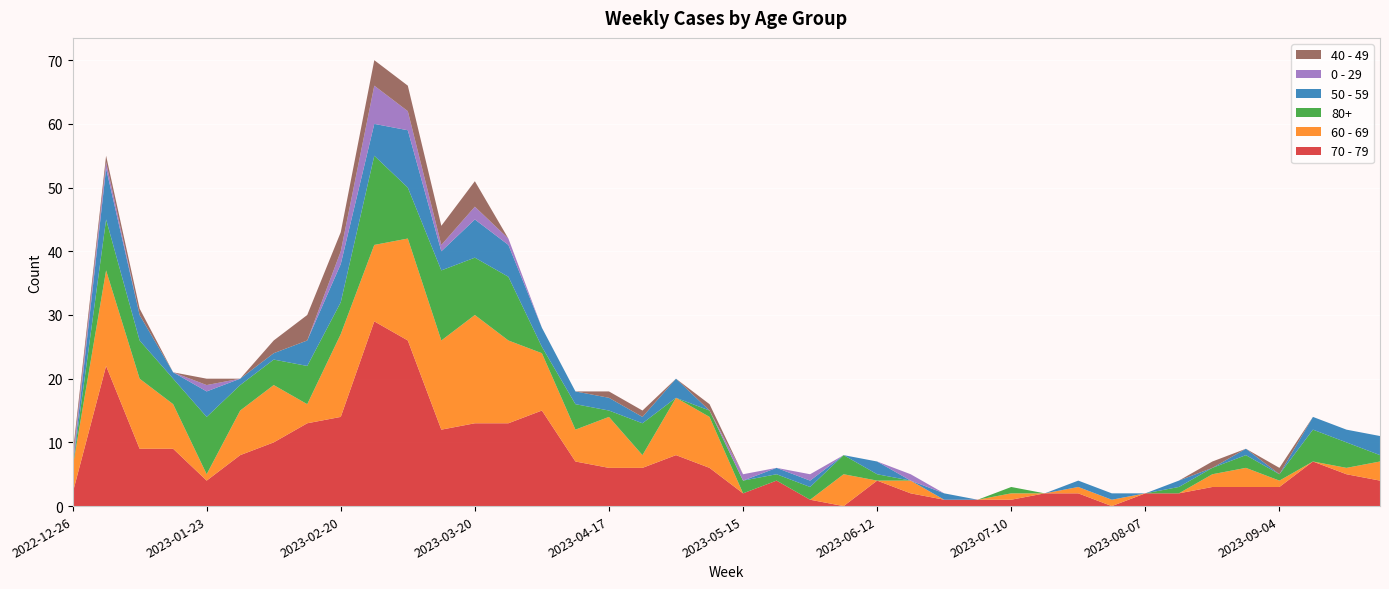

Reading left to right, what are all the values shown in this chart?

70 - 79: 2	22	9	9	4	8	10	13	14	29	26	12	13	13	15	7	6	6	8	6	2	4	1	0	4	2	1	1	1	2	2	0	2	2	3	3	3	7	5	4
60 - 69: 4	15	11	7	1	7	9	3	13	12	16	14	17	13	9	5	8	2	9	8	0	0	0	5	0	2	0	0	1	0	1	1	0	0	2	3	1	0	1	3
80+: 0	8	6	4	9	4	4	6	5	14	8	11	9	10	1	4	1	5	0	1	2	1	2	3	1	0	0	0	1	0	0	0	0	1	1	2	1	5	4	1
50 - 59: 0	8	4	1	4	1	1	4	6	5	9	3	6	5	3	2	2	1	3	0	0	1	1	0	2	0	1	0	0	0	1	1	0	1	0	1	0	2	2	3
0 - 29: 1	1	0	0	1	0	0	0	2	6	3	1	2	1	0	0	0	0	0	0	1	0	1	0	0	1	0	0	0	0	0	0	0	0	0	0	0	0	0	0
40 - 49: 1	1	1	0	1	0	2	4	3	4	4	3	4	0	0	0	1	1	0	1	0	0	0	0	0	0	0	0	0	0	0	0	0	0	1	0	1	0	0	0